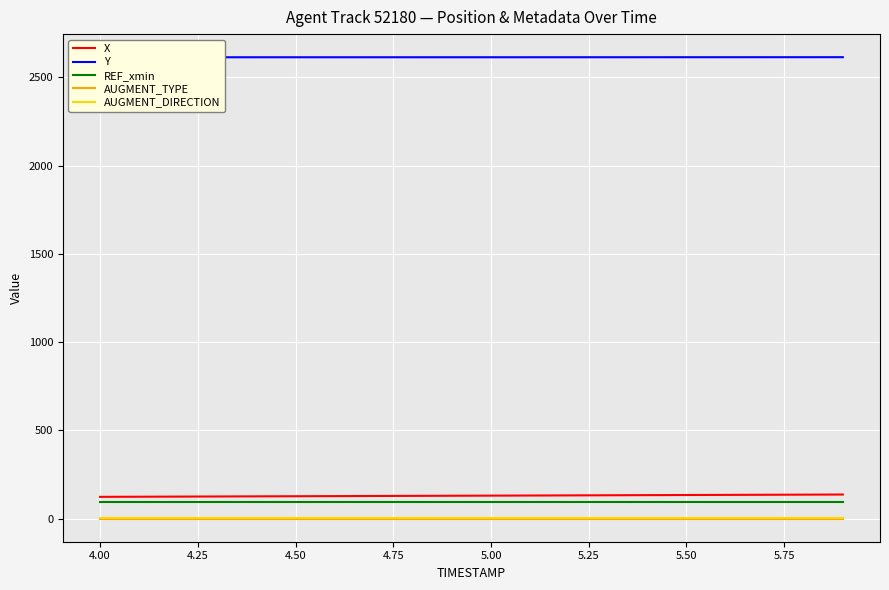

How many Y values are between 2613 and 2614?

20